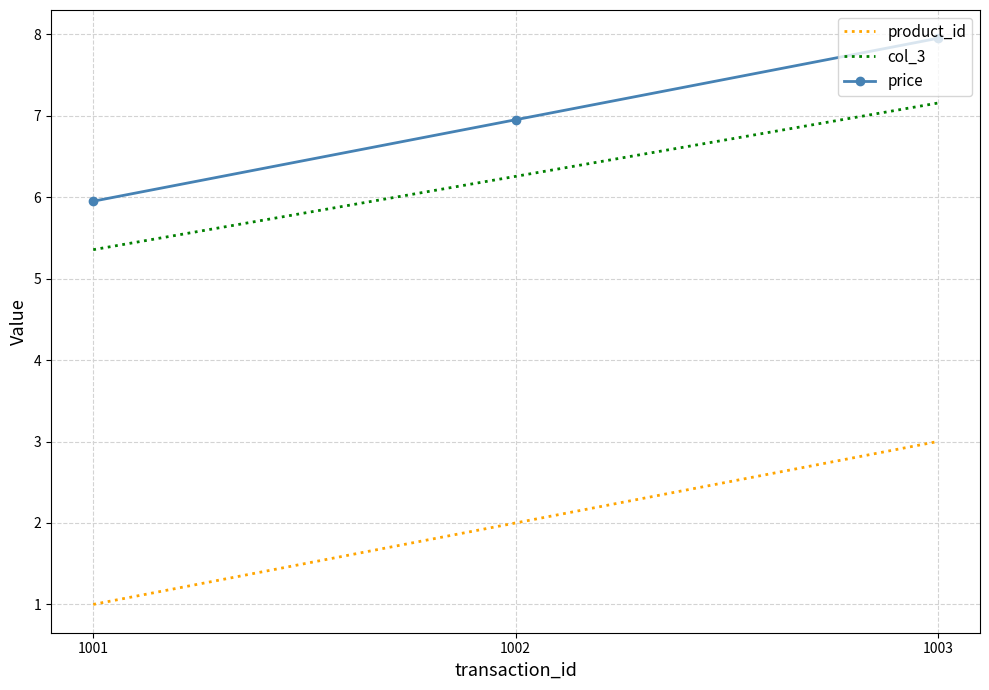

What is the smallest value displayed?

1.0